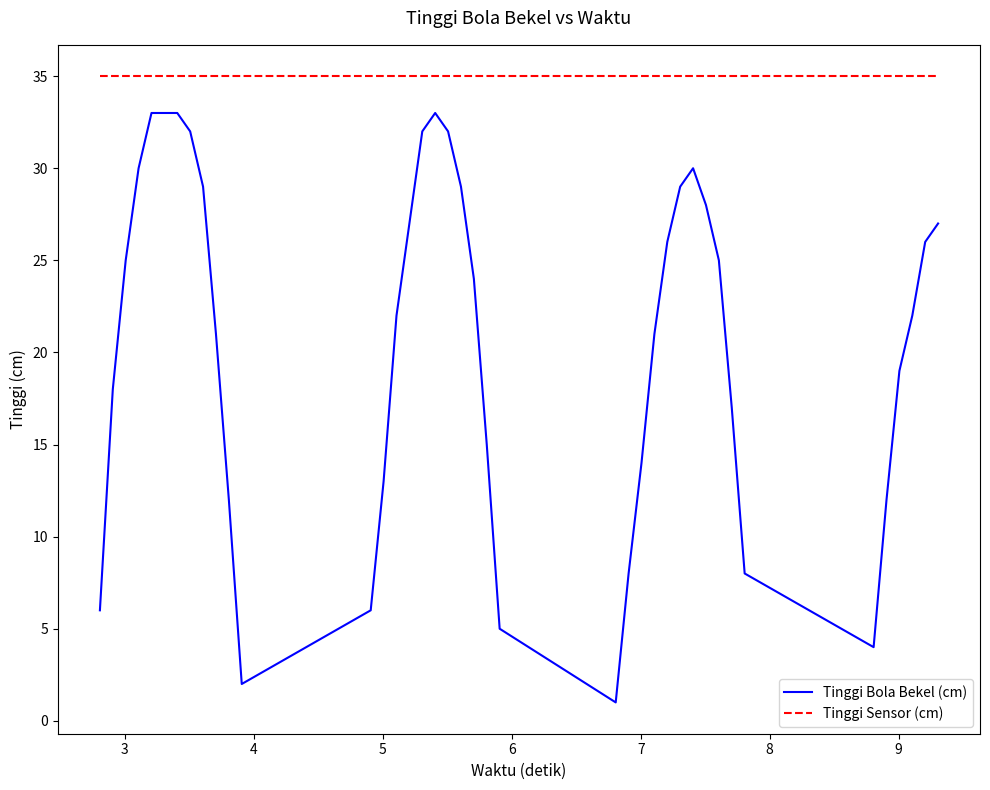

True or false: Tinggi Bola Bekel (cm) and Tinggi Sensor (cm) intersect in this chart.

False